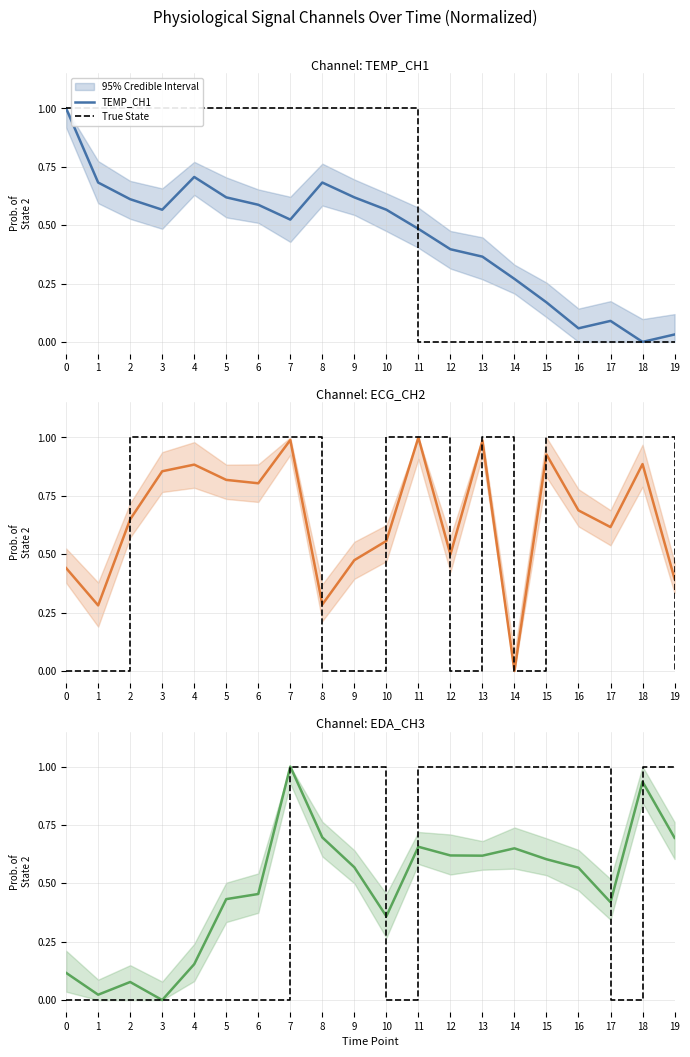

Rank the series at 7 from lowest to highest value.

TEMP_CH1, ECG_CH2, True State, EDA_CH3